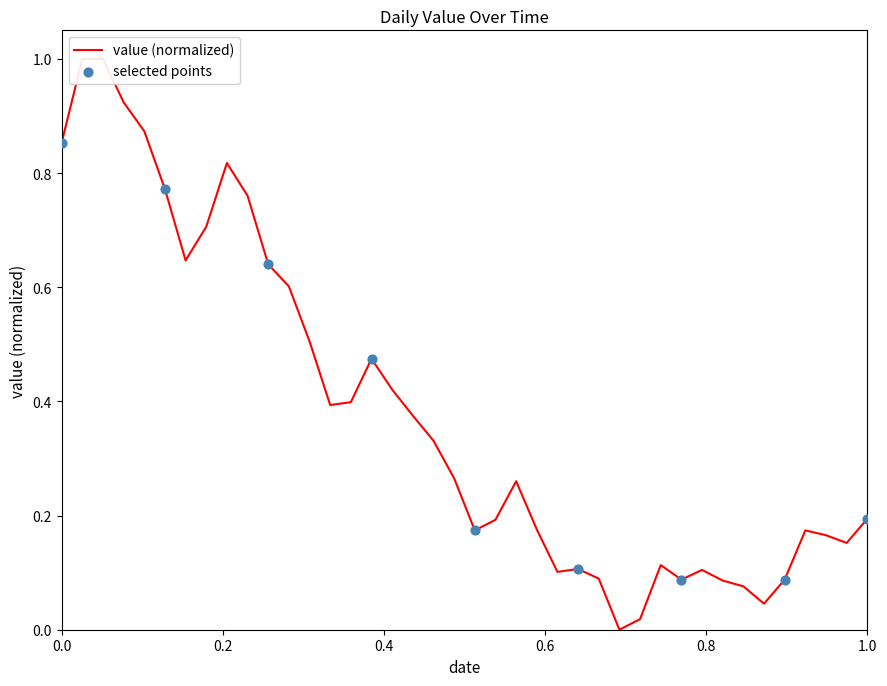

What is the change in value from 2023-01-08 to 2023-03-26?

-0.5